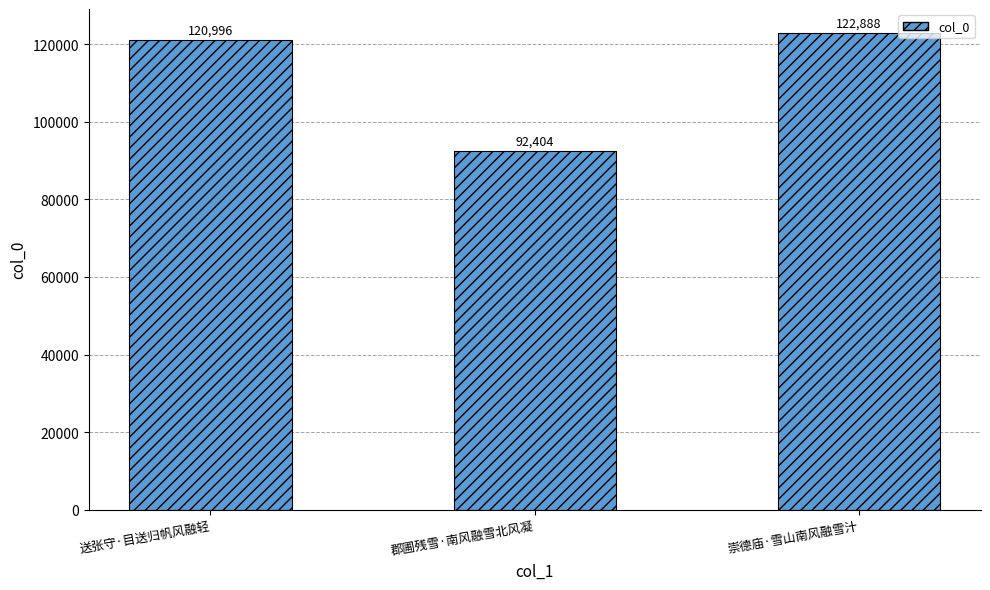

List the labels in order of value, smallest first.

郡圃残雪·南风融雪北风凝, 送张守·目送归帆风融轻, 崇德庙·雪山南风融雪汁